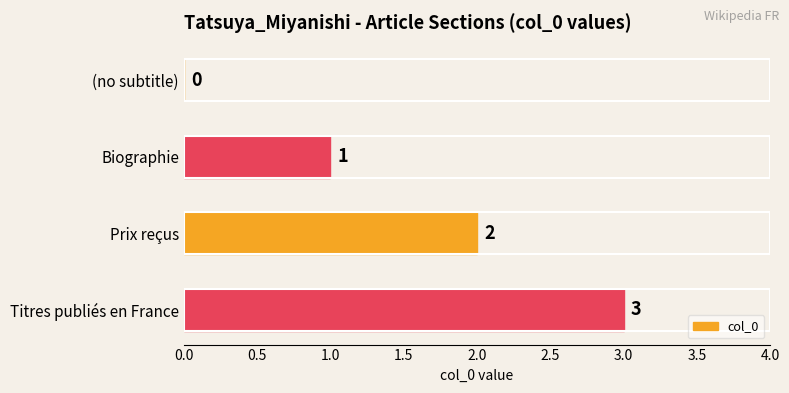

Is it true that the value at Prix reçus is 2?

True